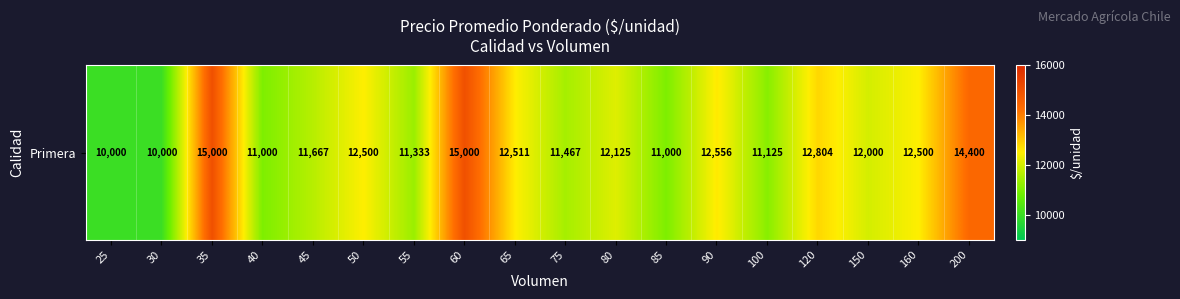

Reading right to left, transcribe all the data shown in this chart.

200=14400	160=12500	150=12000	120=12804	100=11125	90=12556	85=11000	80=12125	75=11467	65=12511	60=15000	55=11333	50=12500	45=11667	40=11000	35=15000	30=10000	25=10000